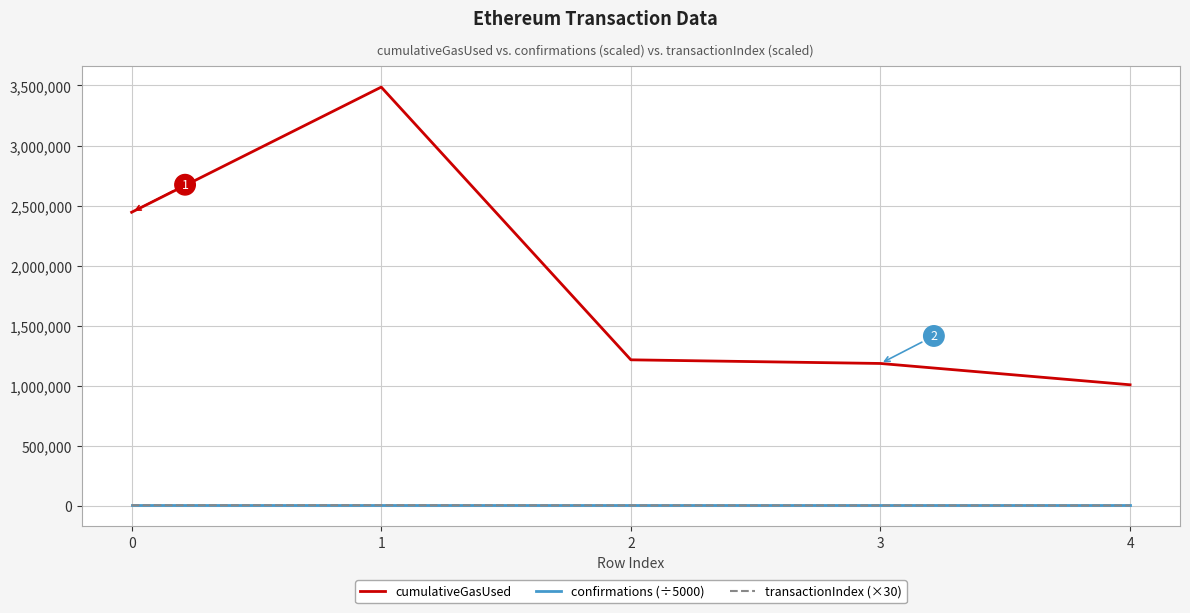

What is the highest value of the cumulativeGasUsed series?

3486594.0